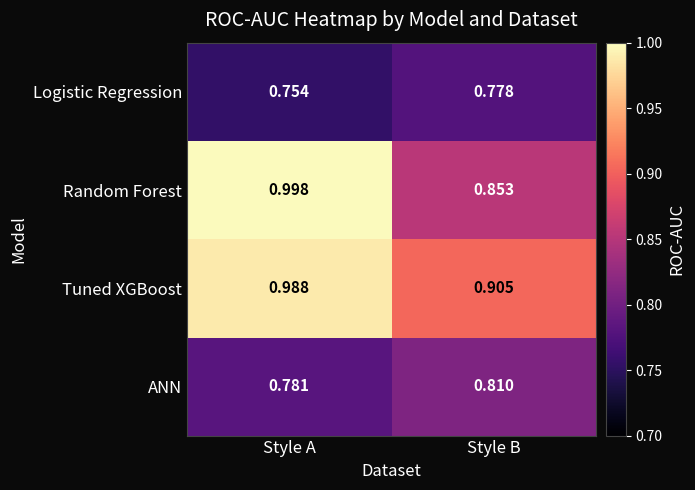

What is the difference between the highest and lowest values at Style A?

0.2